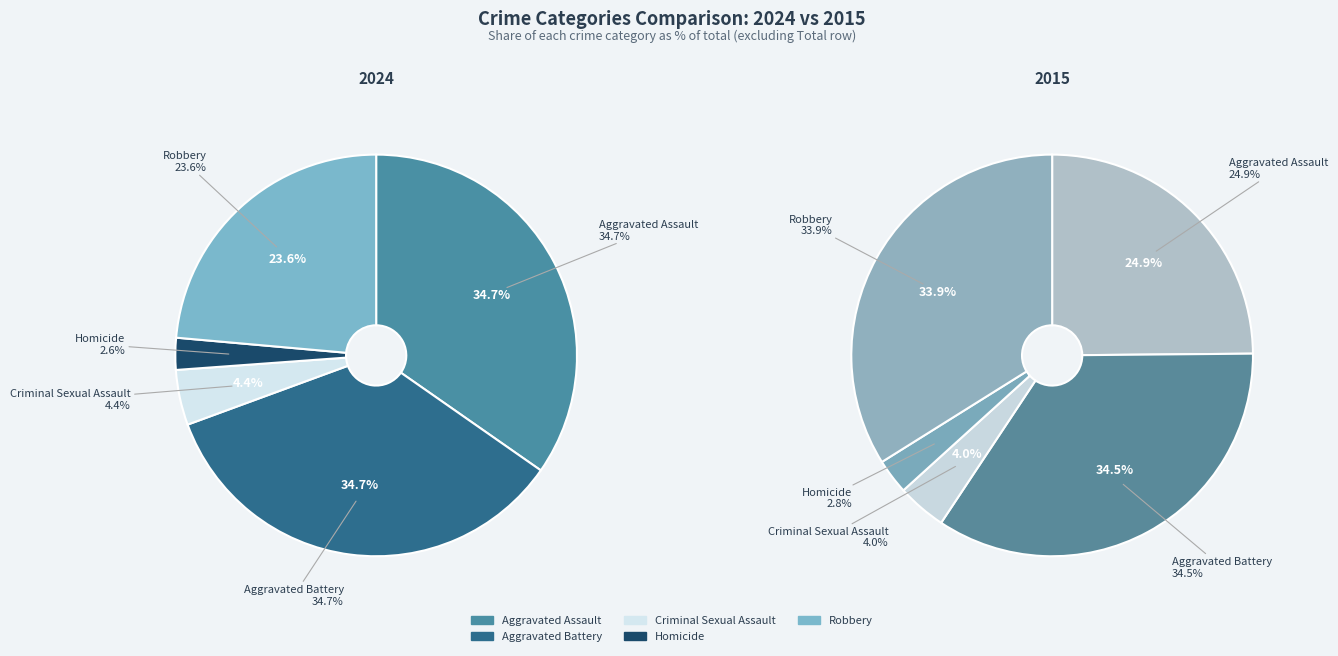

Which slice is the largest?

Aggravated Assault